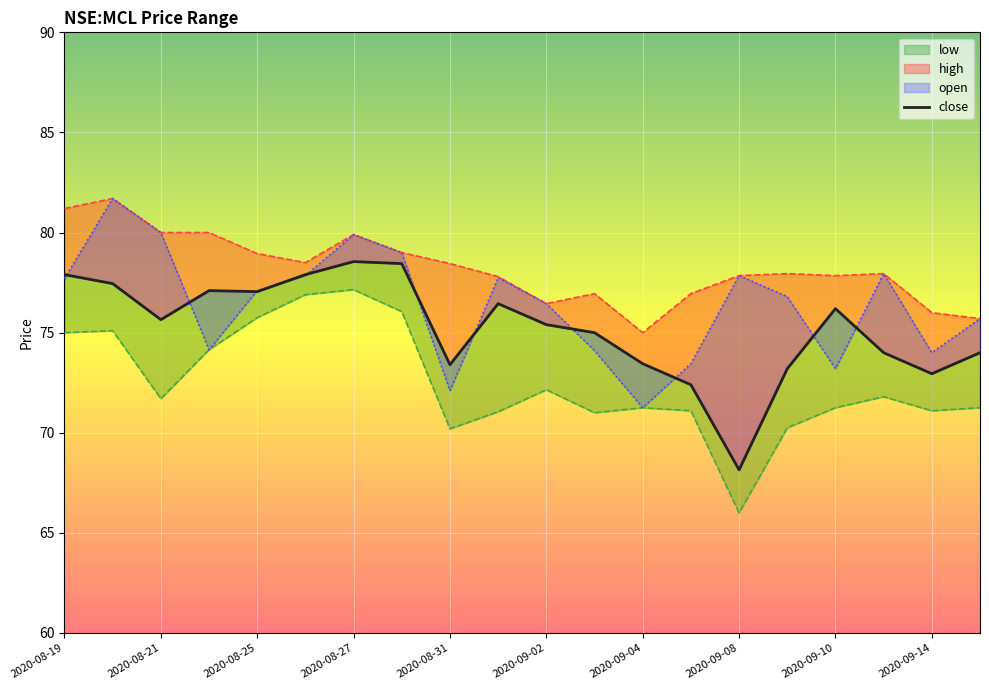

Reading left to right, extract all data points from this chart.

close: 77.9	77.4	75.7	77.1	77.1	77.9	78.6	78.4	73.4	76.4	75.4	75.0	73.4	72.4	68.2	73.2	76.2	74.0	72.9	74.0
high: 81.2	81.7	80.0	80.0	78.9	78.5	79.9	79.0	78.4	77.8	76.4	76.9	75.0	76.9	77.8	77.9	77.8	77.9	76.0	75.7
low: 75.0	75.1	71.7	74.2	75.8	76.9	77.2	76.1	70.2	71.1	72.2	71.0	71.2	71.1	66.0	70.2	71.2	71.8	71.1	71.2
open: 77.7	81.7	80.0	74.2	77.1	77.8	79.9	79.0	72.1	77.8	76.4	74.1	71.2	73.4	77.8	76.8	73.2	77.9	74.0	75.7